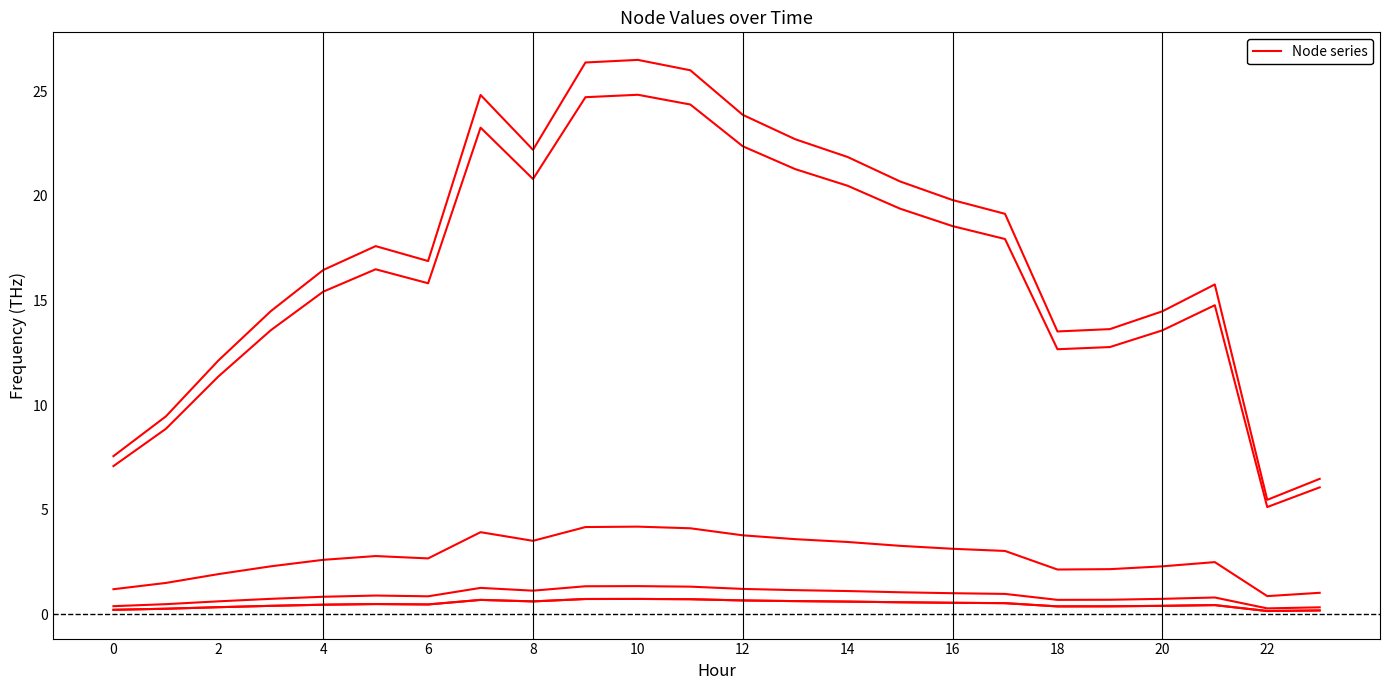

How many lines are shown in the chart?

6